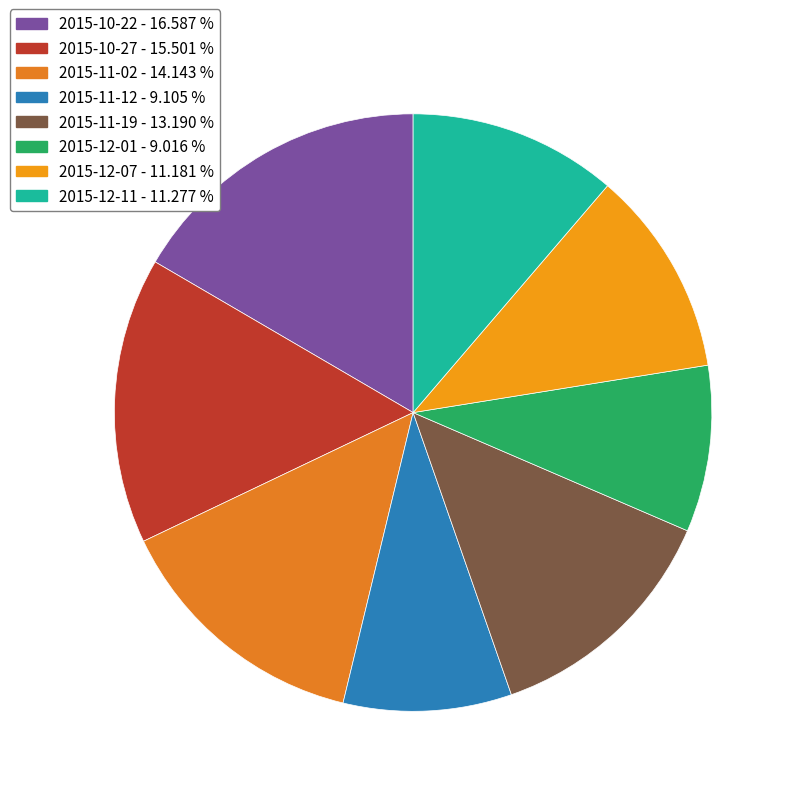

Is it true that 2015-12-01 is 2% of the pie?

False